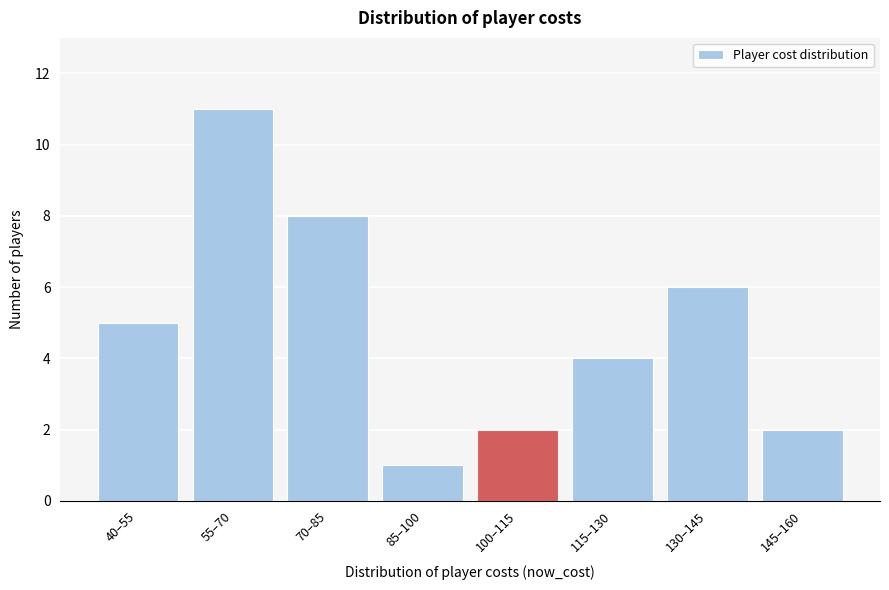

Reading left to right, list all the values displayed in this chart.

40–55=5	55–70=11	70–85=8	85–100=1	100–115=2	115–130=4	130–145=6	145–160=2